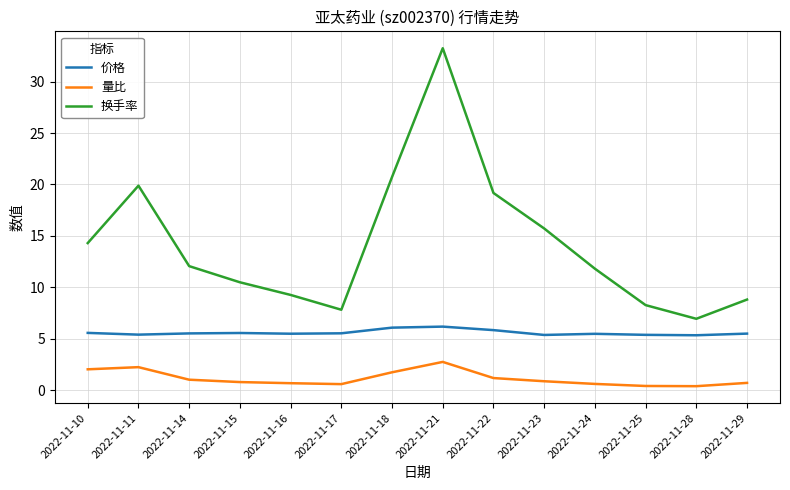

List the series in order of their peak value, lowest first.

量比, 价格, 换手率